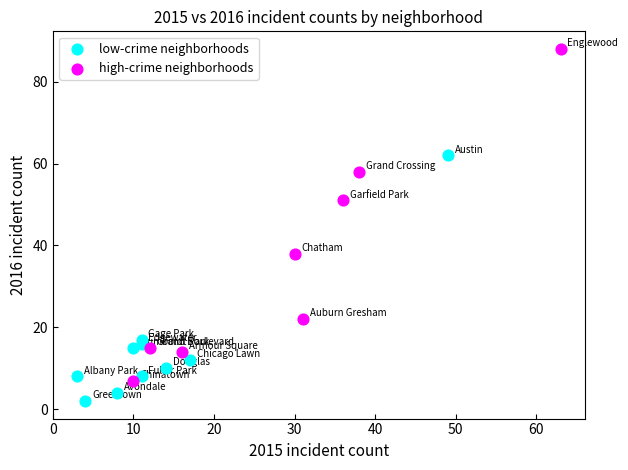

Which series has the widest spread of Y values?

high-crime neighborhoods